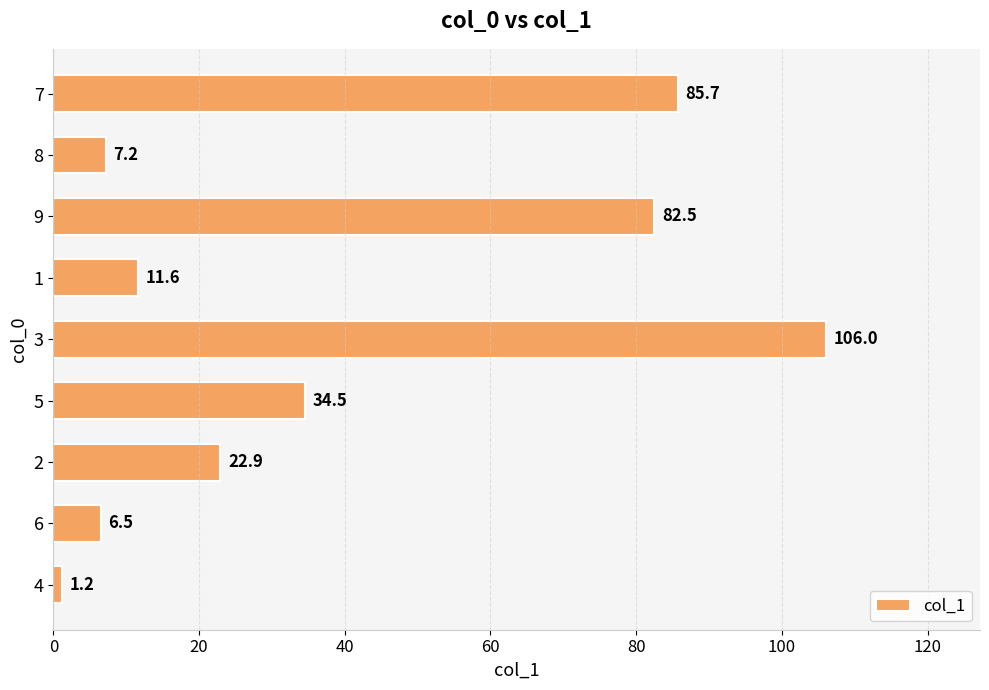

What is the difference between the maximum and minimum values?

104.8